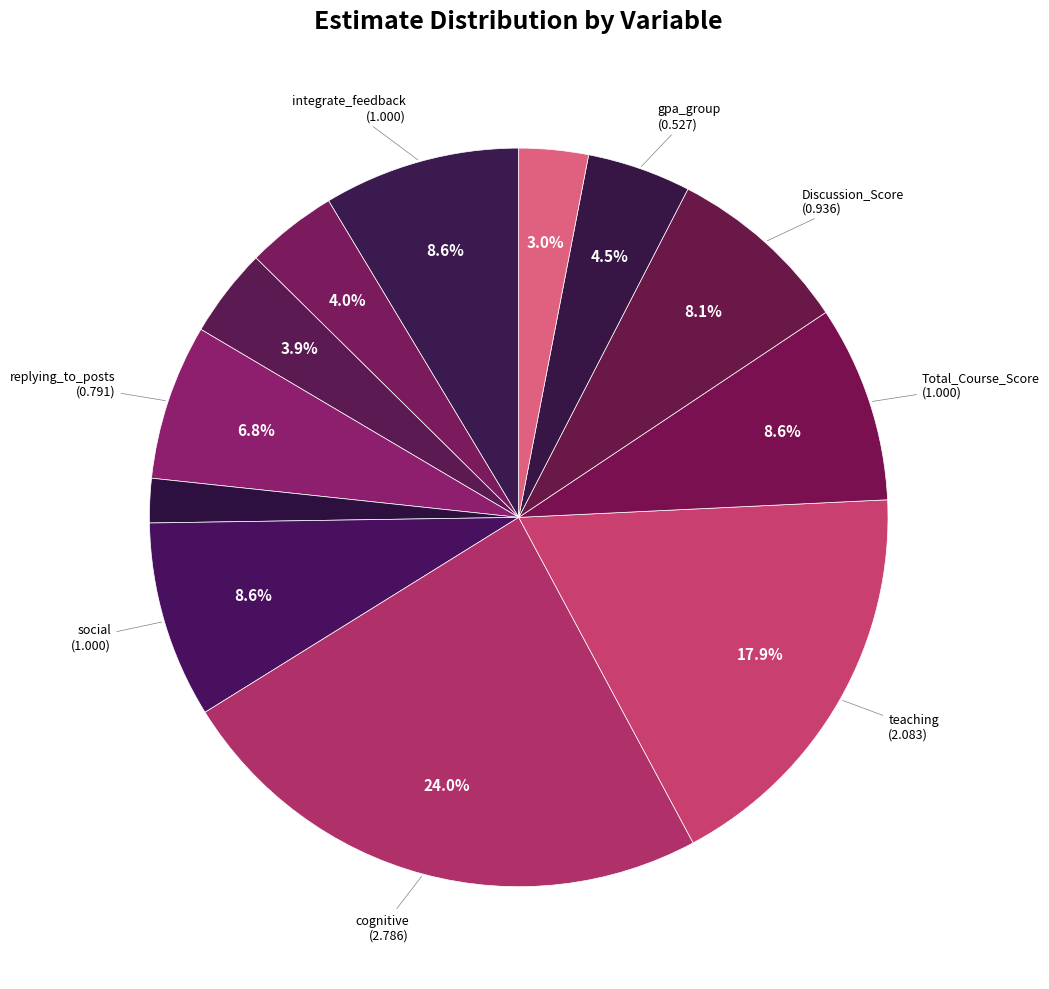

Rank the categories by value from lowest to highest.

understanding_expectations, ethnicity, initial_post, reading_posts, gpa_group, replying_to_posts, Discussion_Score, integrate_feedback, social, Total_Course_Score, teaching, cognitive